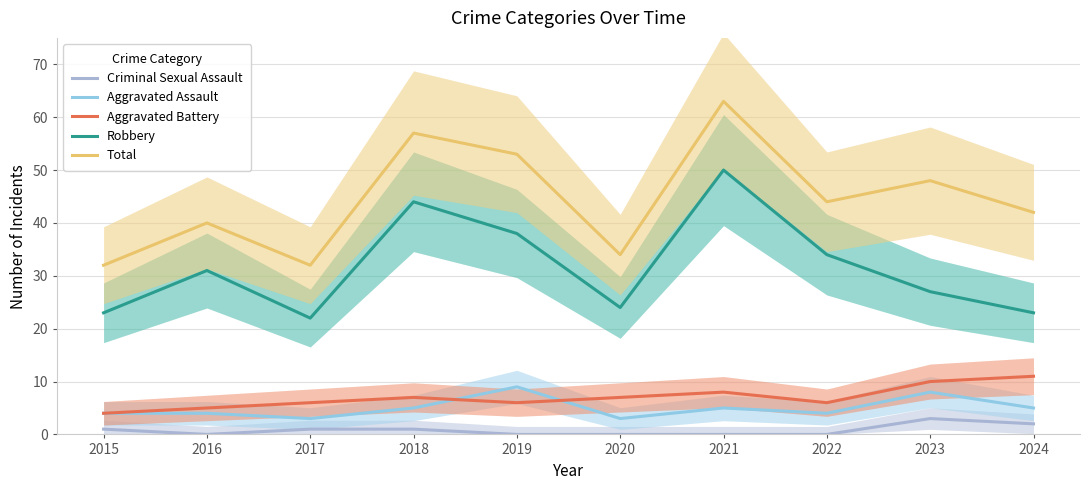

At 2021, list the series in order from smallest to largest.

Criminal Sexual Assault, Aggravated Assault, Aggravated Battery, Robbery, Total